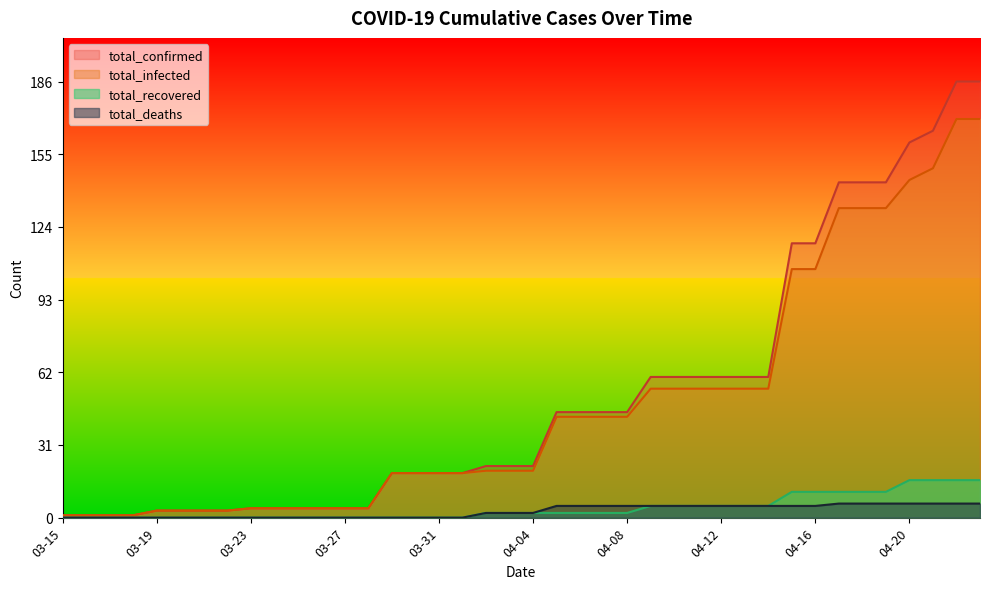

Count the total_recovered values in the range 0 to 5.

31